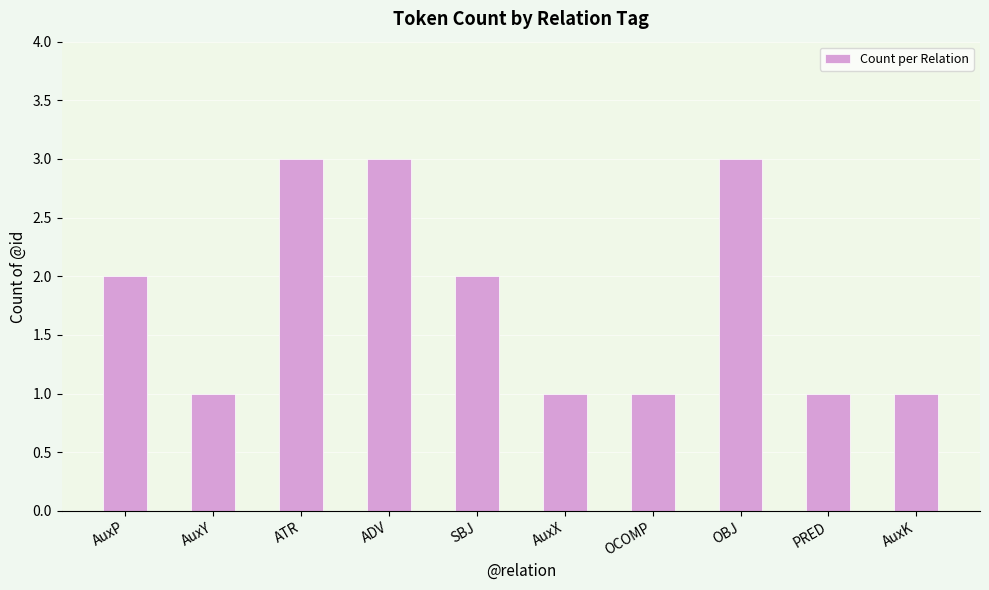

Reading left to right, extract all data points from this chart.

2	1	3	3	2	1	1	3	1	1